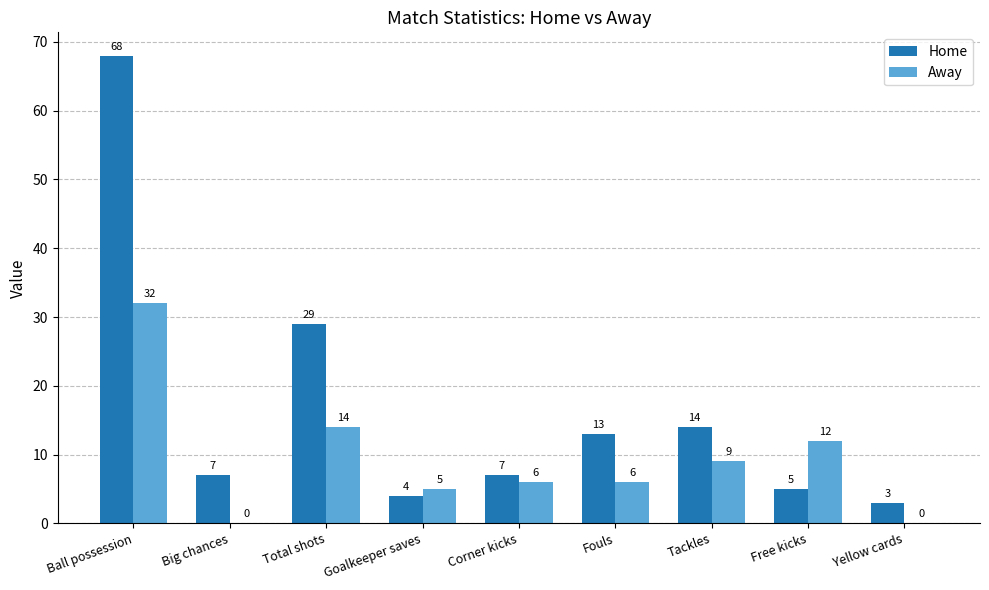

Read the Away value at Ball possession, to the nearest 10.

30